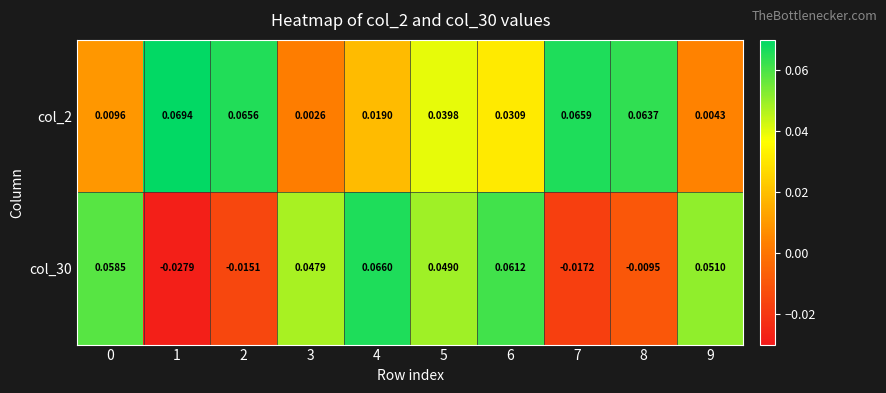

Reading right to left, what are all the values shown in this chart?

col_2: 9=0.0	8=0.1	7=0.1	6=0.0	5=0.0	4=0.0	3=0.0	2=0.1	1=0.1	0=0.0
col_30: 9=0.1	8=-0.0	7=-0.0	6=0.1	5=0.0	4=0.1	3=0.0	2=-0.0	1=-0.0	0=0.1